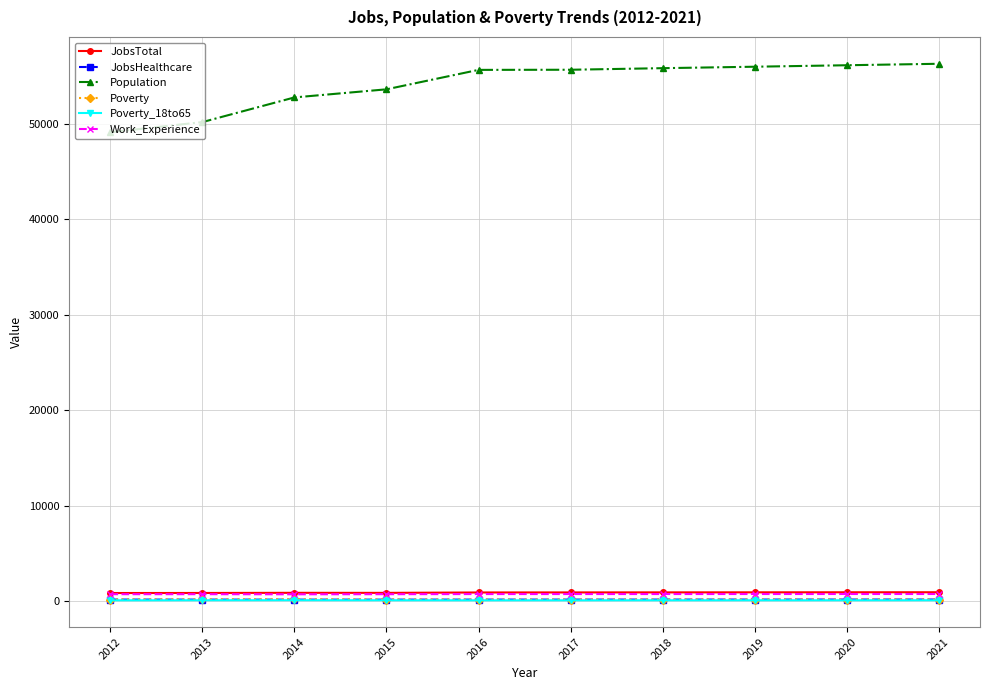

True or false: JobsTotal has more than 0 points higher than both neighbors.

True